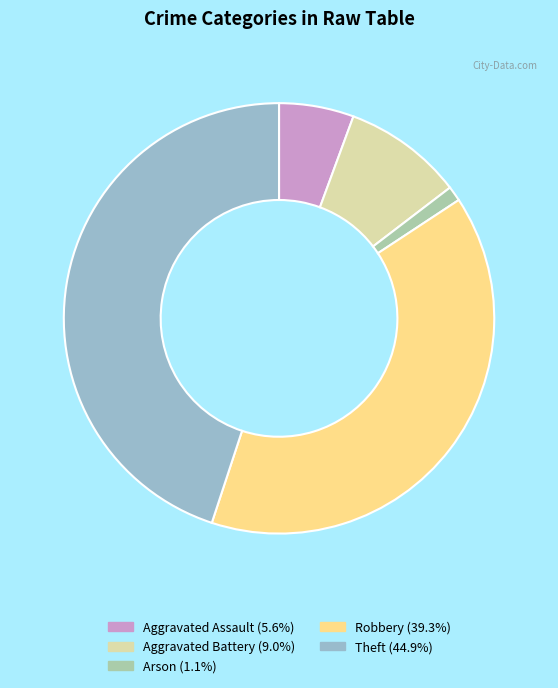

Which category has the biggest portion of the pie?

Theft